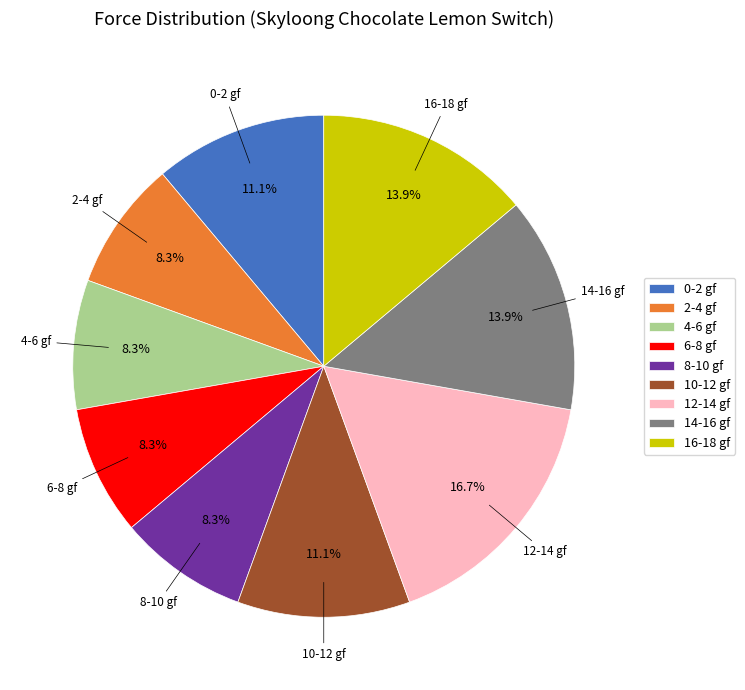

Which has a higher value, 10-12 gf or 4-6 gf?

10-12 gf